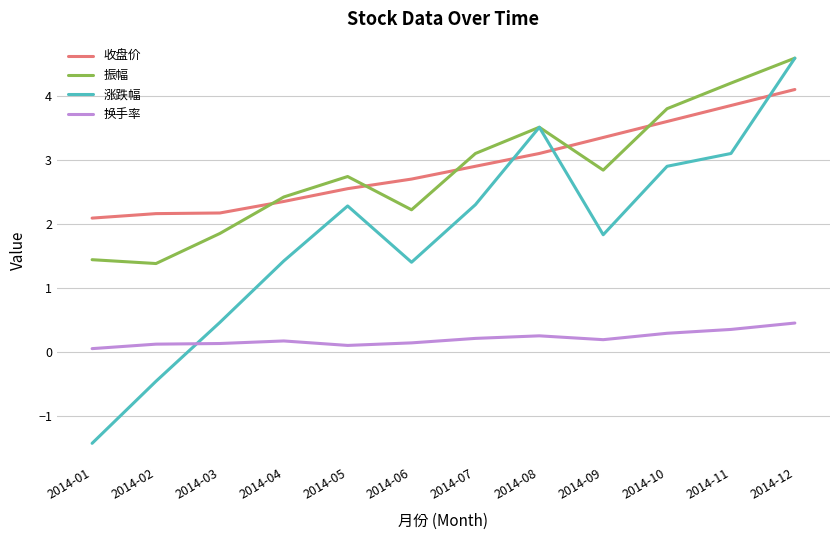

Which category has the lowest value across all series?

2014-01